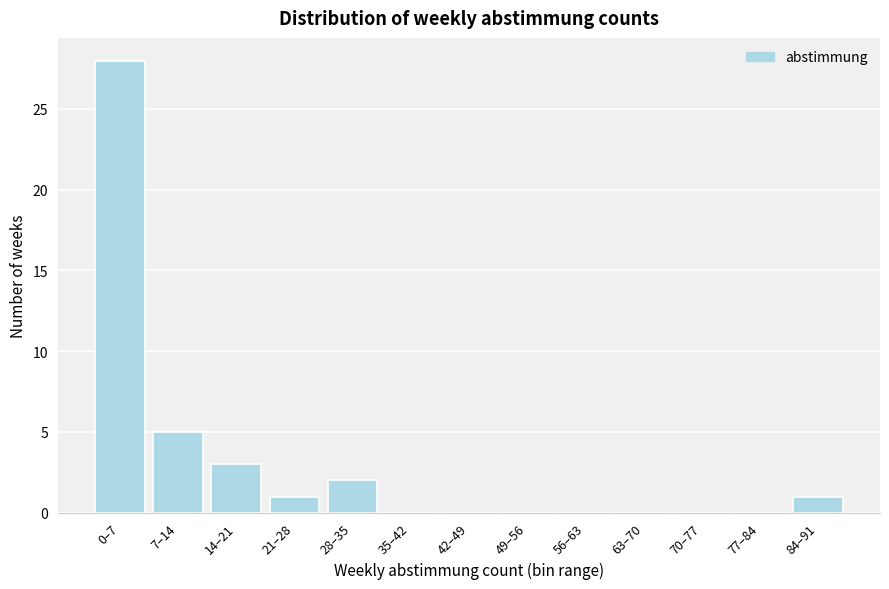

Reading right to left, what are all the values shown in this chart?

84–91=1	77–84=0	70–77=0	63–70=0	56–63=0	49–56=0	42–49=0	35–42=0	28–35=2	21–28=1	14–21=3	7–14=5	0–7=28